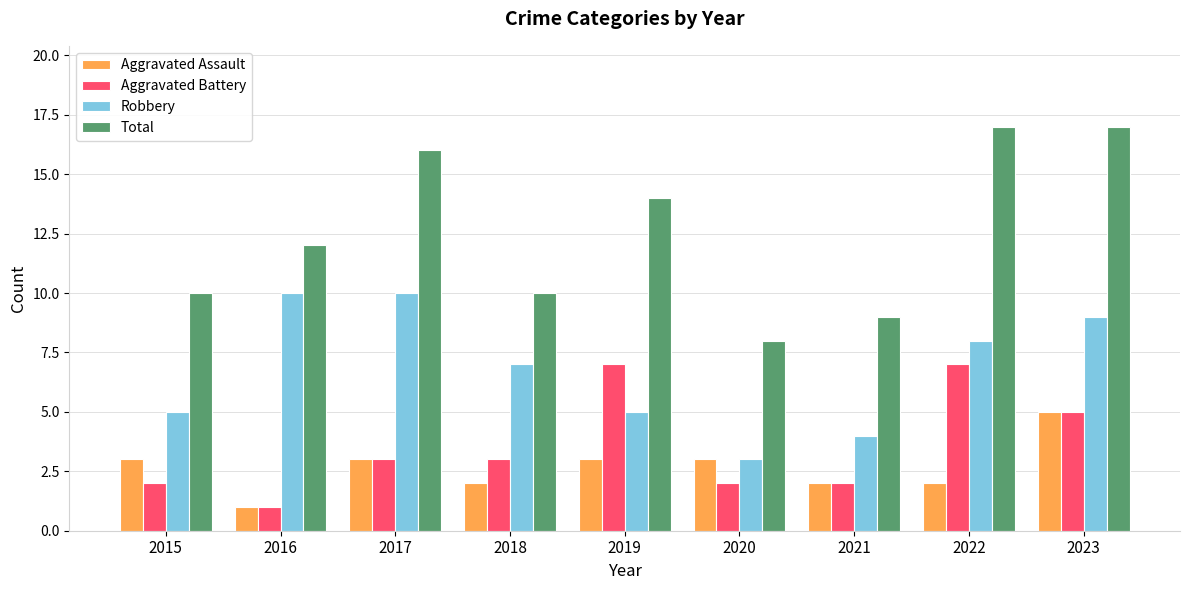

Is it true that Total equals 10 at 2018?

True